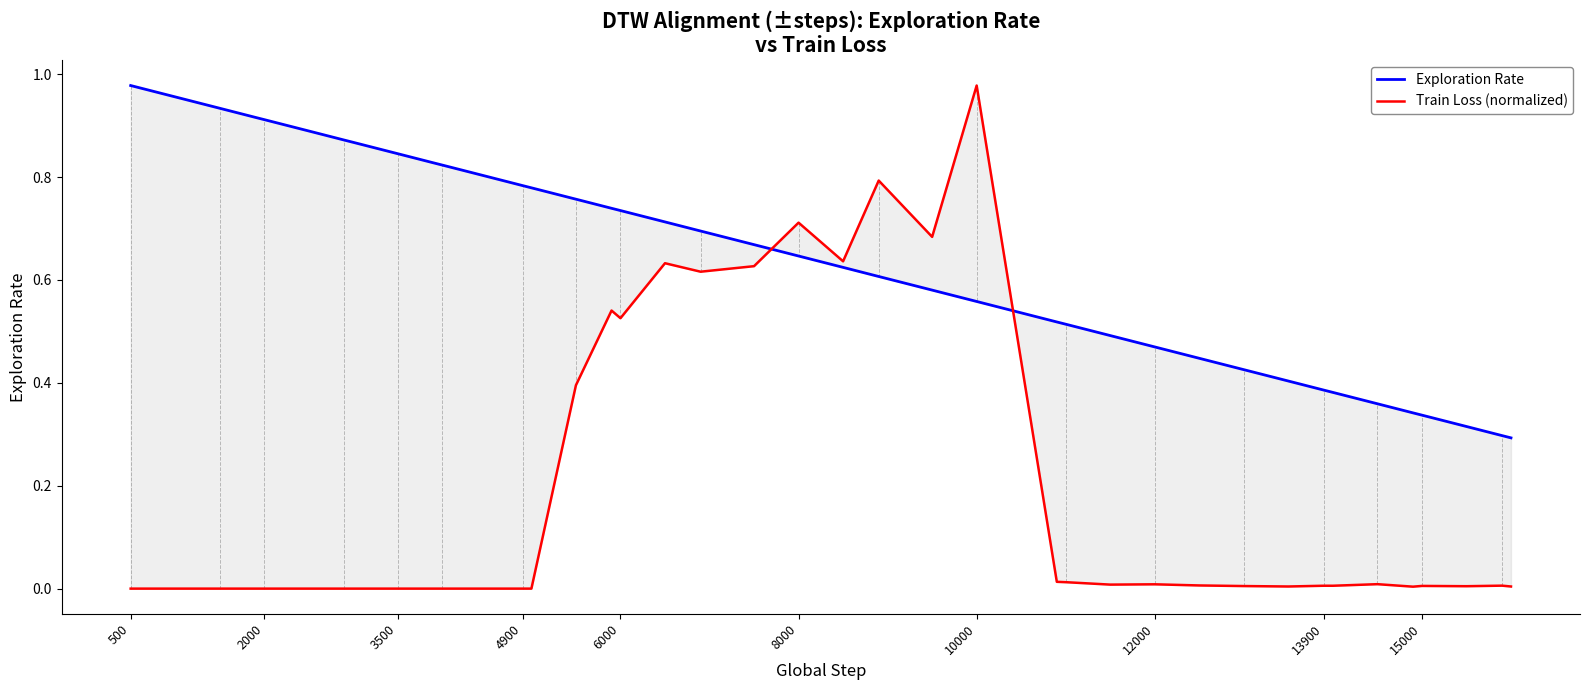

Is this an area chart (filled region under the line)?

No